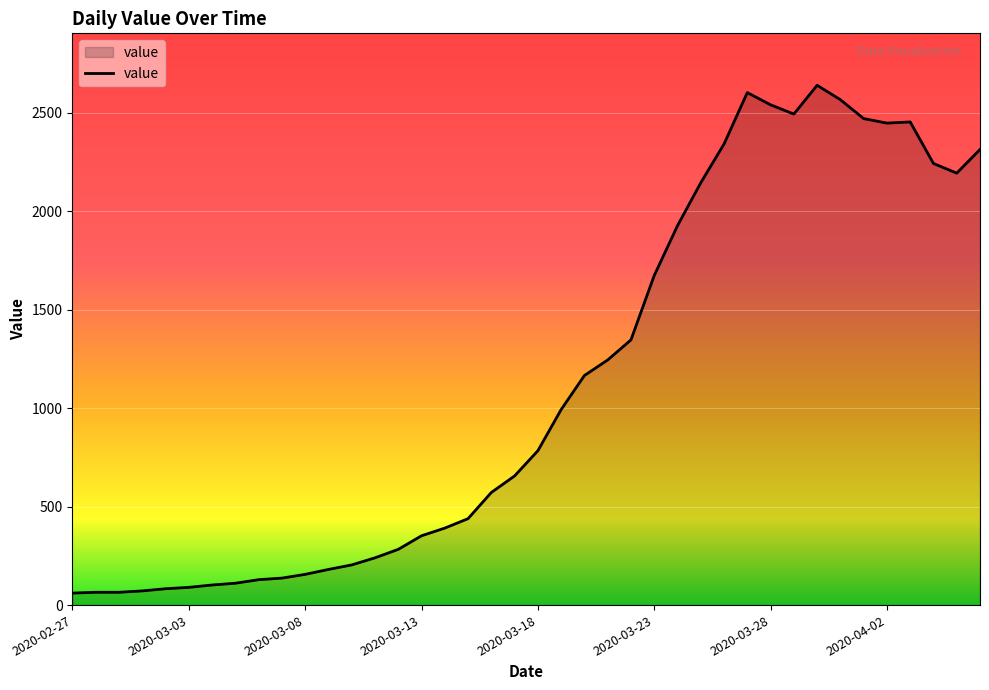

What is the smallest value displayed?

61